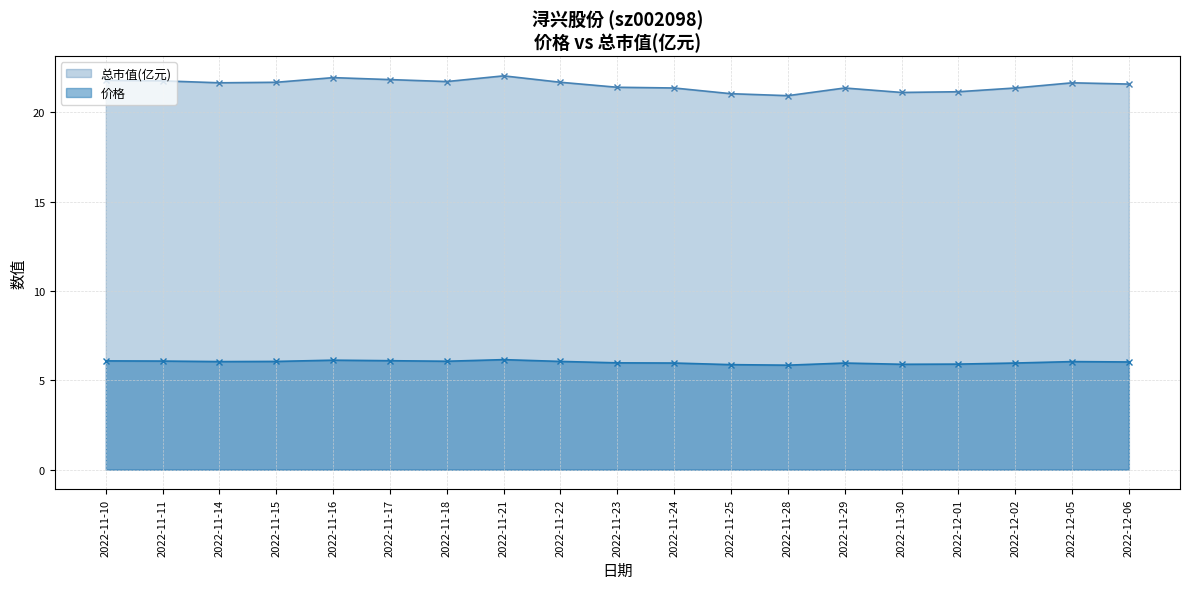

Reading left to right, list all the values displayed in this chart.

价格: 2022-11-10=6.1	2022-11-11=6.1	2022-11-14=6.0	2022-11-15=6.1	2022-11-16=6.1	2022-11-17=6.1	2022-11-18=6.1	2022-11-21=6.2	2022-11-22=6.1	2022-11-23=6.0	2022-11-24=6.0	2022-11-25=5.9	2022-11-28=5.8	2022-11-29=6.0	2022-11-30=5.9	2022-12-01=5.9	2022-12-02=6.0	2022-12-05=6.0	2022-12-06=6.0
总市值(亿元): 2022-11-10=21.8	2022-11-11=21.8	2022-11-14=21.7	2022-11-15=21.7	2022-11-16=21.9	2022-11-17=21.8	2022-11-18=21.7	2022-11-21=22.1	2022-11-22=21.7	2022-11-23=21.4	2022-11-24=21.4	2022-11-25=21.1	2022-11-28=20.9	2022-11-29=21.4	2022-11-30=21.1	2022-12-01=21.2	2022-12-02=21.4	2022-12-05=21.7	2022-12-06=21.6